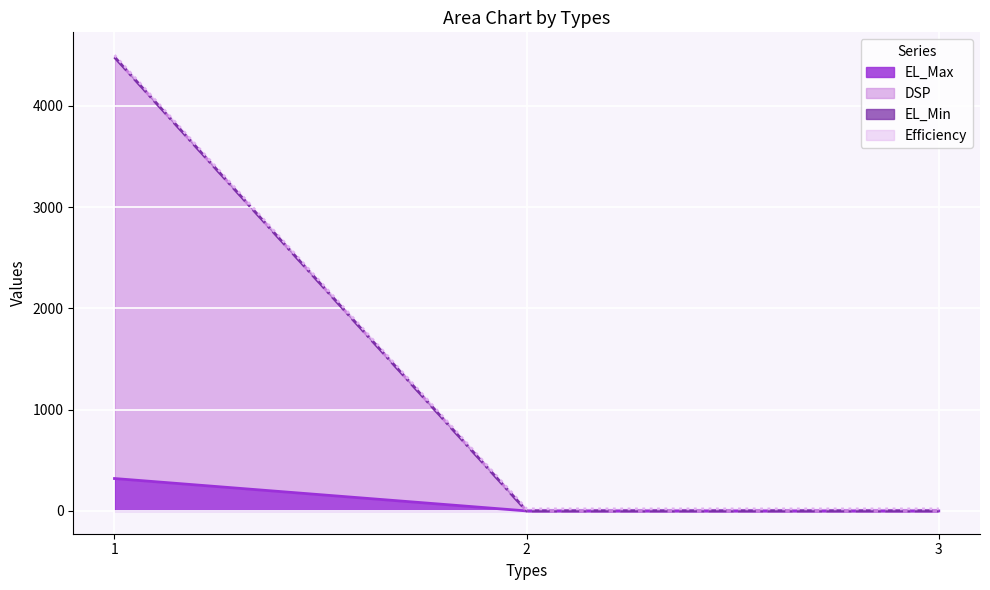

Reading left to right, list all the values displayed in this chart.

EL_Max line: 320	0	0
DSP line: 4480	0	0
EL_Min line: 4480	0	0
Efficiency line: 4500	20	20